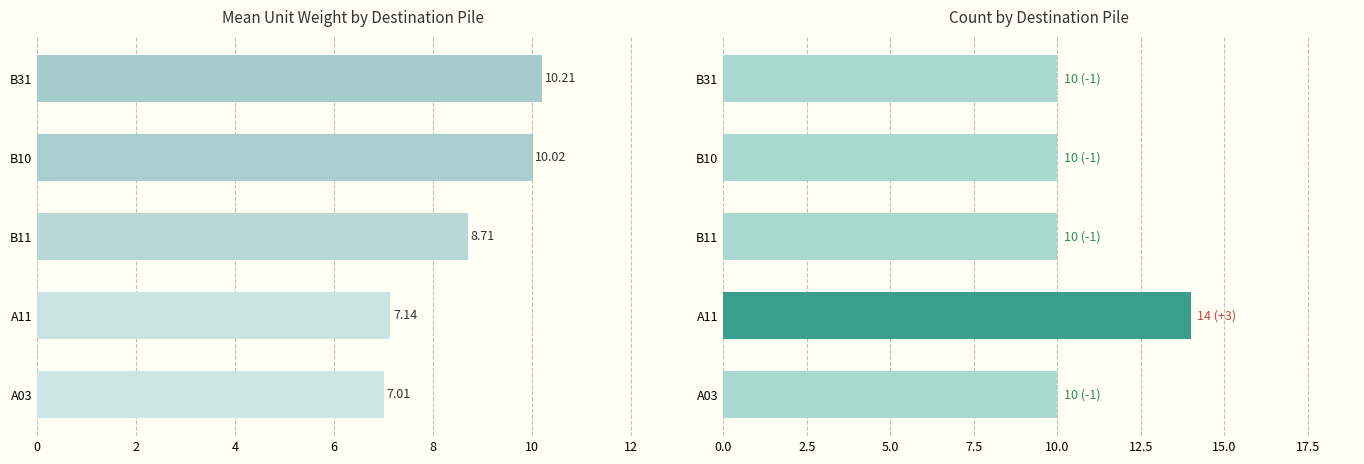

What is the average value of the Count series?

10.8